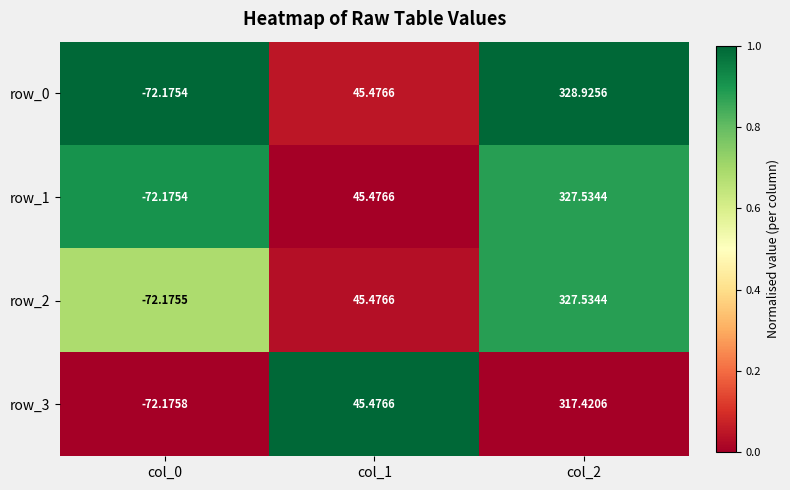

How many values in row_2 are below zero?

1